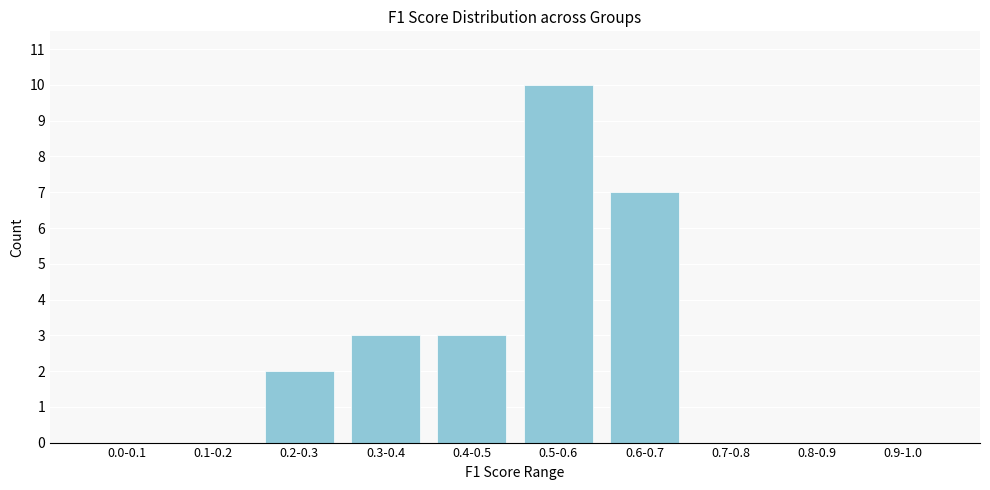

Reading left to right, transcribe all the data shown in this chart.

0.0-0.1=0	0.1-0.2=0	0.2-0.3=2	0.3-0.4=3	0.4-0.5=3	0.5-0.6=10	0.6-0.7=7	0.7-0.8=0	0.8-0.9=0	0.9-1.0=0